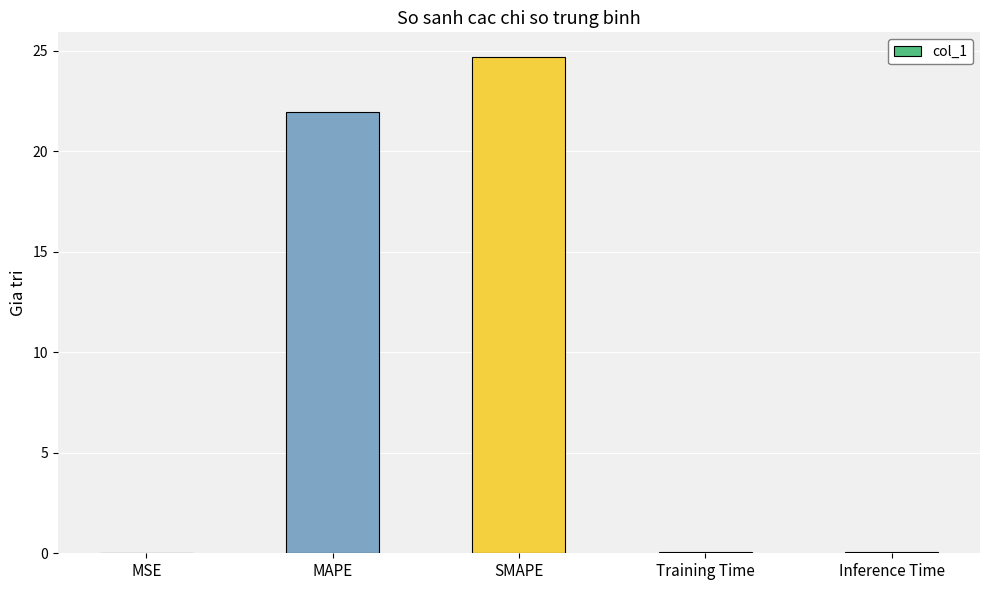

Between SMAPE and MAPE, which is larger?

SMAPE